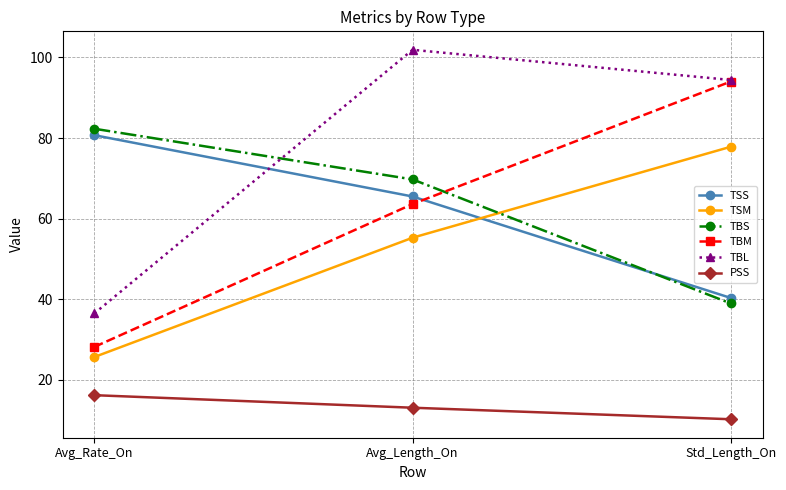

What is the label of the 3rd point from the right?

Avg_Rate_On